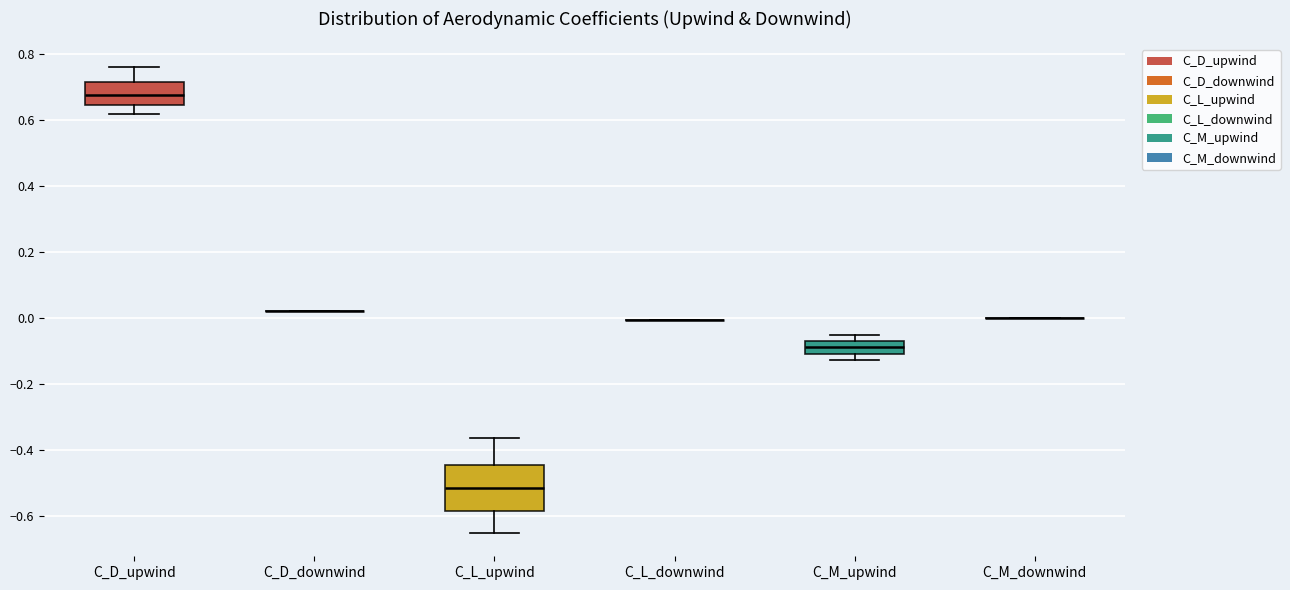

Reading left to right, transcribe this box plot: for each box, give where its median line is, the range the box spans, and where its two whiskers end, as read against the y-axis. The values are not printed on the chart, so give them approximately, as read against the axis.

C_D_upwind: median 0.68, box 0.64 to 0.72, whiskers 0.62 to 0.76
C_D_downwind: box collapsed to a line at 0.02, whiskers 0.02 to 0.02
C_L_upwind: median -0.52, box -0.58 to -0.44, whiskers -0.64 to -0.36
C_L_downwind: box collapsed to a line at 0.00, whiskers 0.00 to 0.00
C_M_upwind: median -0.08, box -0.10 to -0.06, whiskers -0.12 to -0.04
C_M_downwind: box collapsed to a line at 0.00, whiskers 0.00 to 0.00